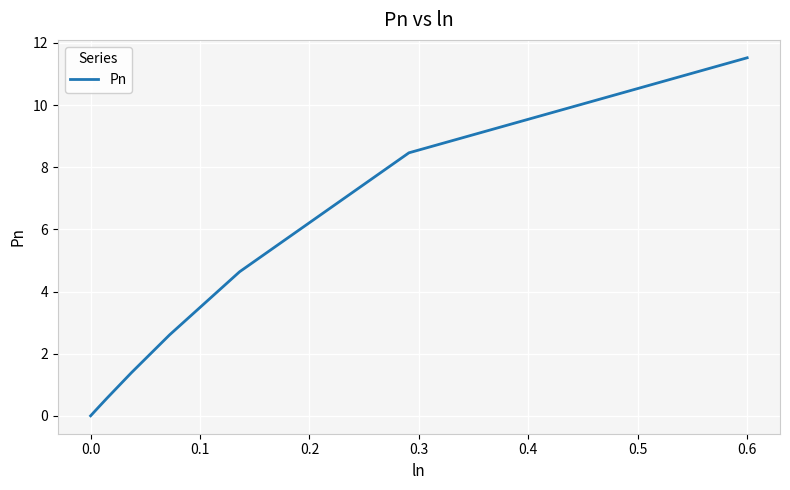

What is the maximum value shown in the chart?

11.5